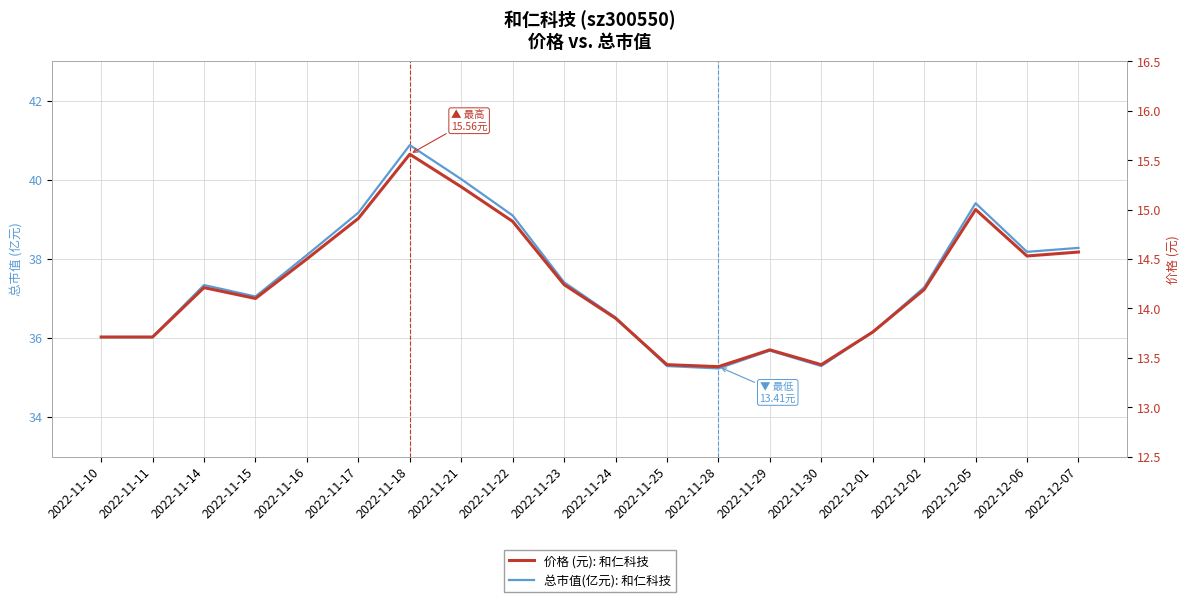

What is the difference between the second highest and minimum values in the 价格 (元): 和仁科技 series?

1.8